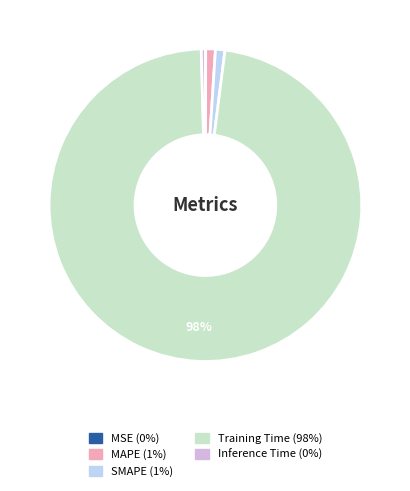

Which category accounts for the majority?

Training Time